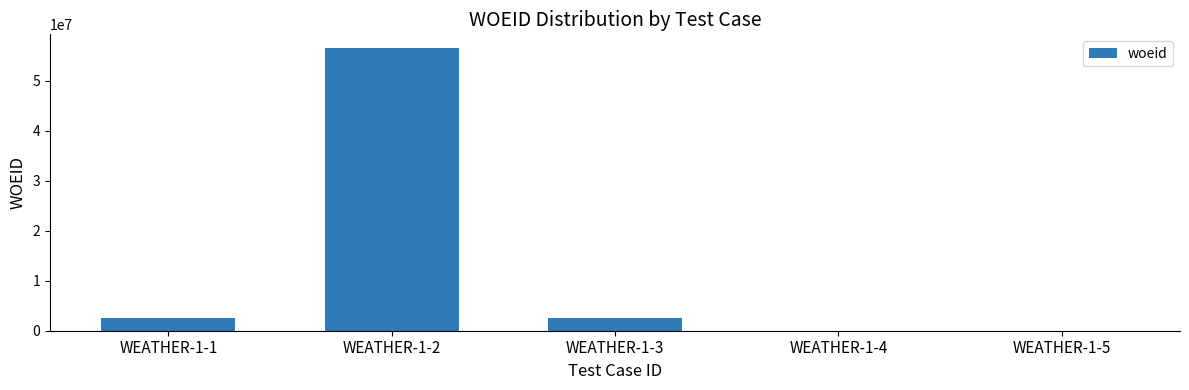

What is the maximum value shown in the chart?

56465629